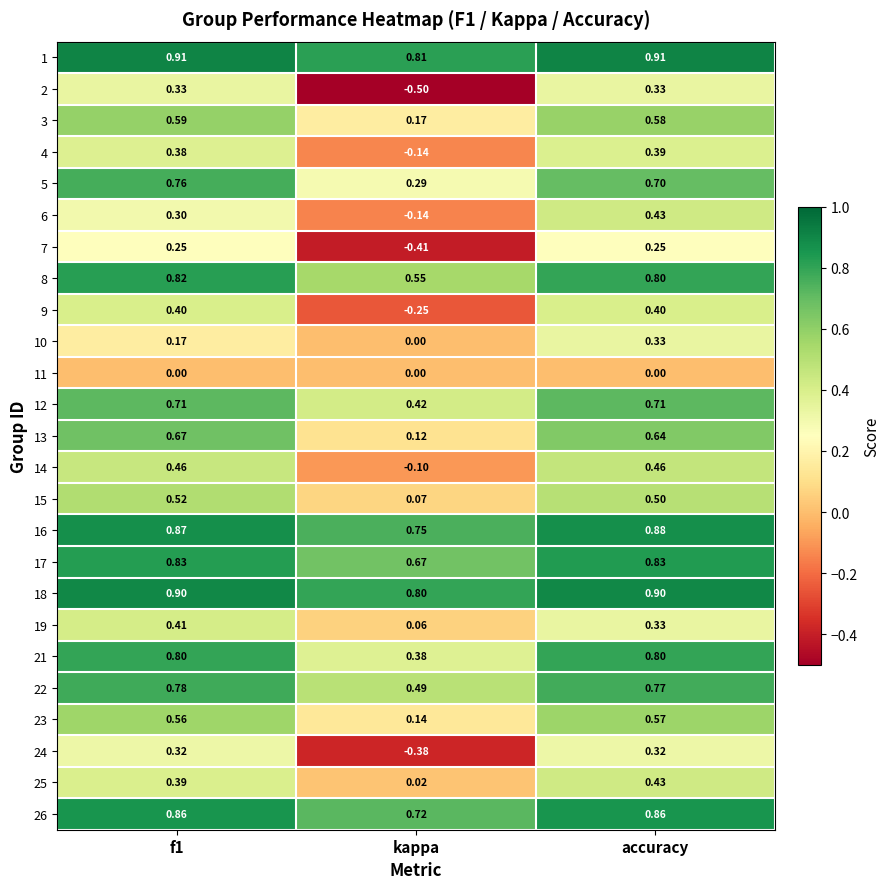

At which label is 8 closest to 0?

kappa